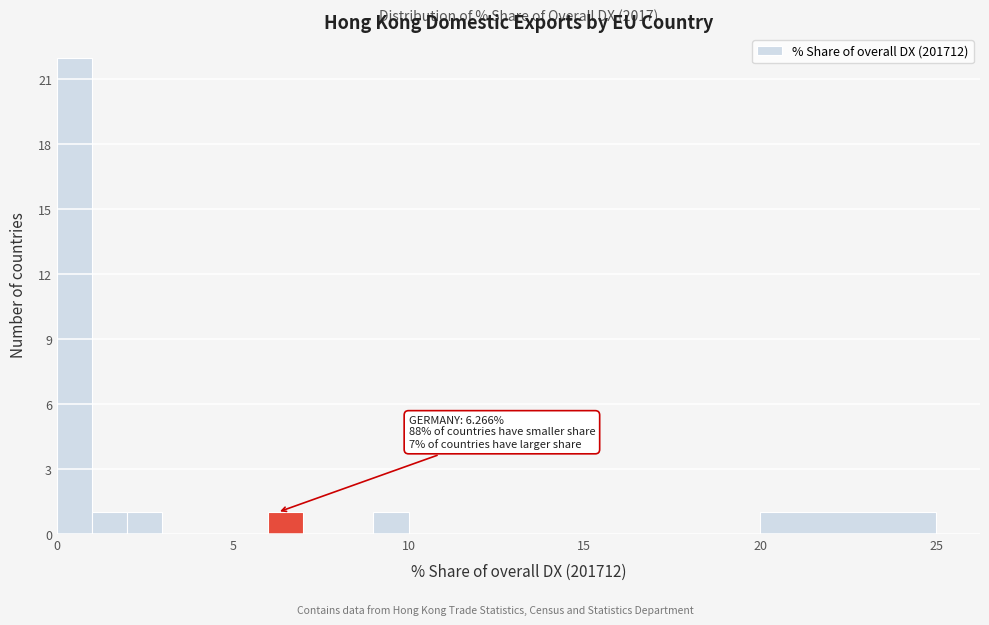

Around what value on the x-axis is the tallest bar? Give the approximate position of its centre, as read against the axis.

0.5